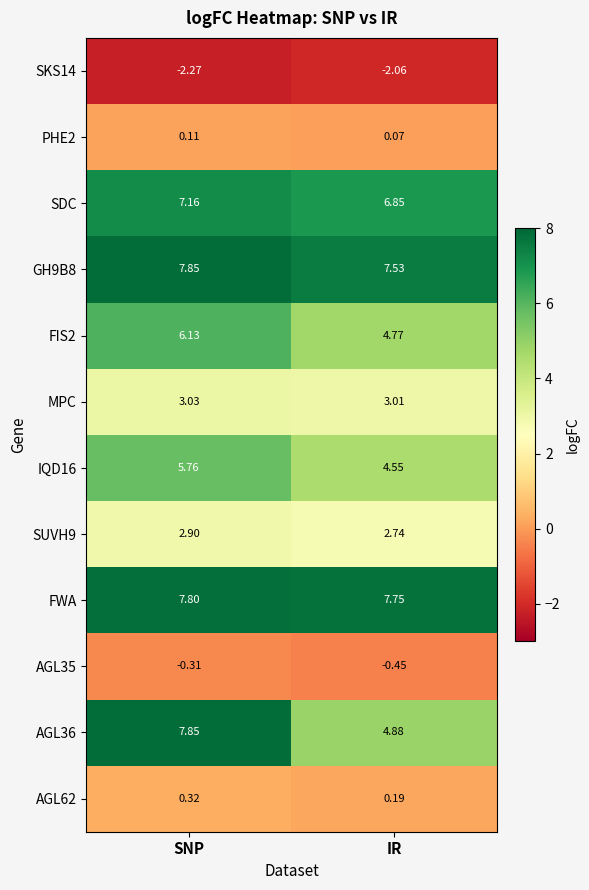

Which series has the largest total across all categories?

FWA